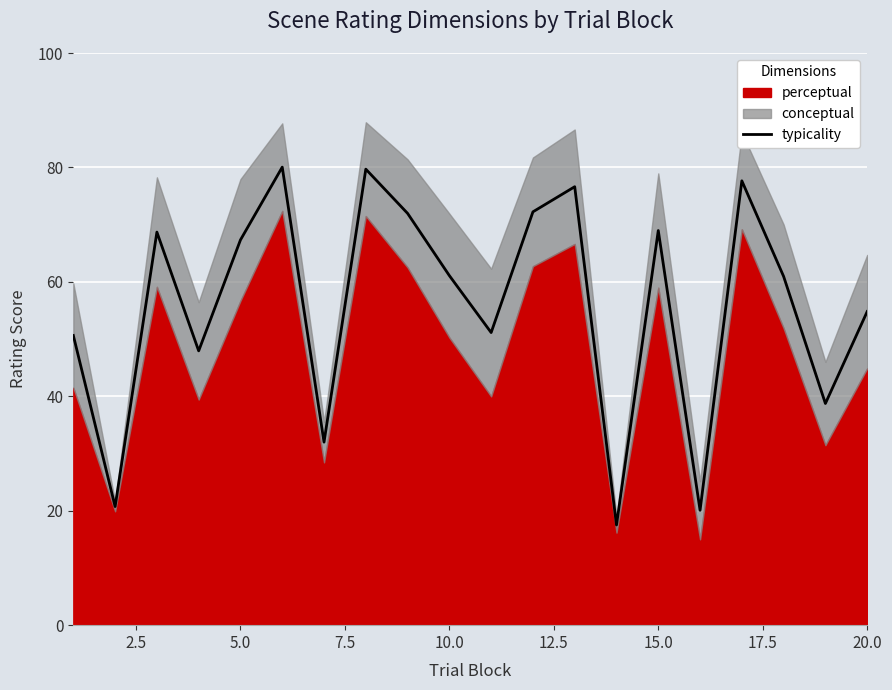

Reading left to right, extract all data points from this chart.

50.6	20.7	68.7	47.9	67.3	80.0	32.0	79.7	72.0	61.1	51.1	72.2	76.6	17.5	69.0	20.1	77.7	61.0	38.7	54.8